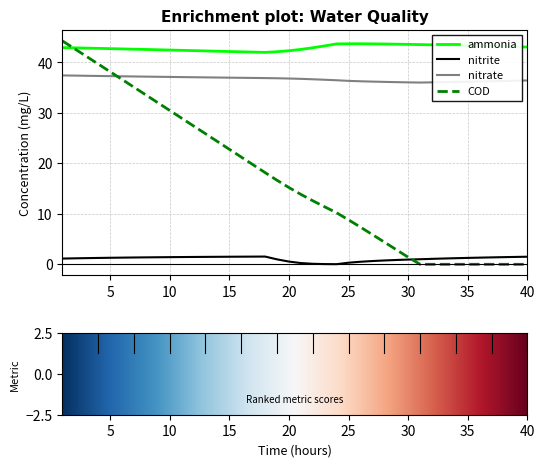

What is the difference between the maximum and minimum values in the nitrate series?

1.4